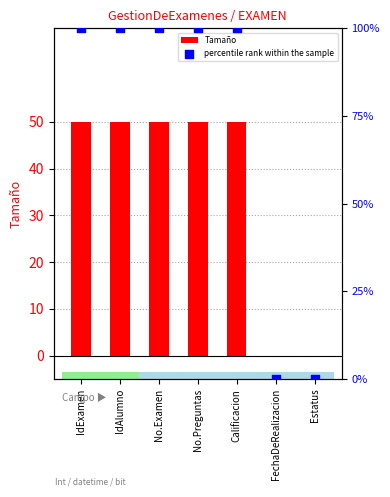

At how many categories does at least one series exceed 46?

5